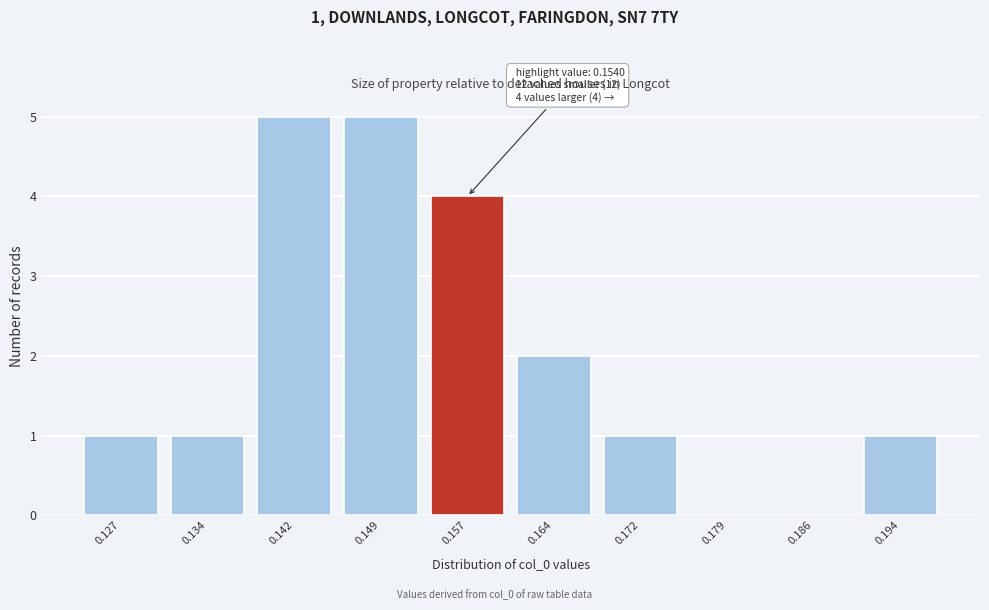

Reading left to right, list all the values displayed in this chart.

0.127=1	0.134=1	0.142=5	0.149=5	0.157=4	0.164=2	0.172=1	0.179=0	0.186=0	0.194=1